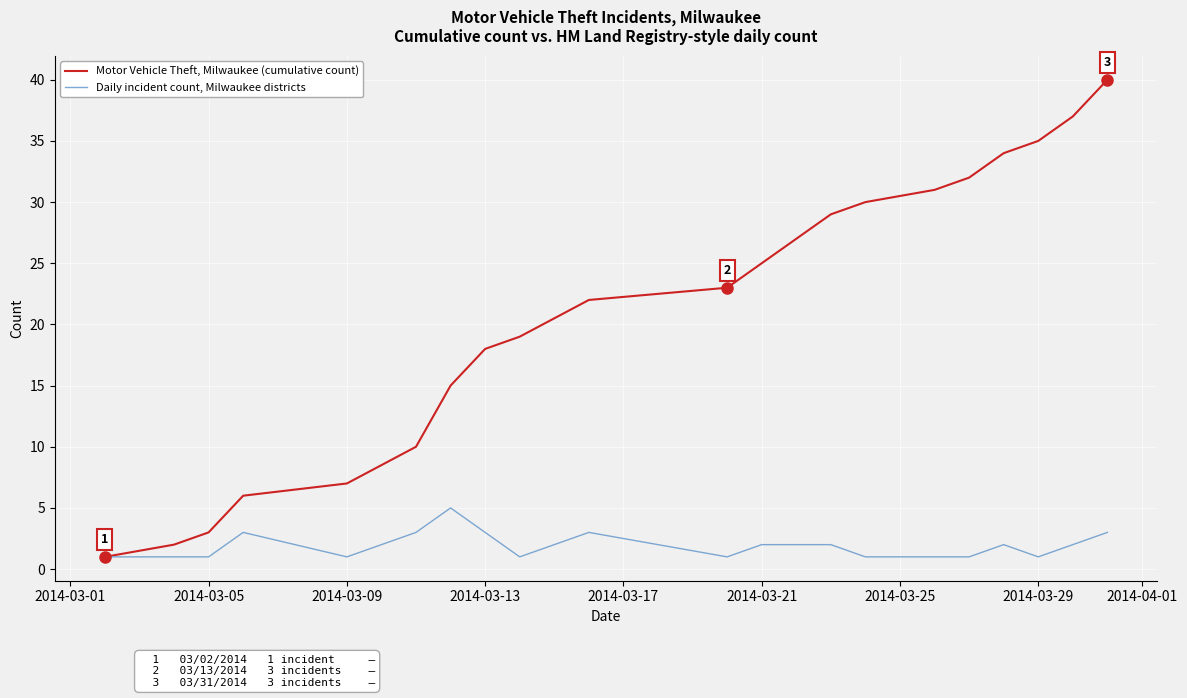

Which series has the largest range (max minus min)?

Motor Vehicle Theft, Milwaukee (cumulative count)